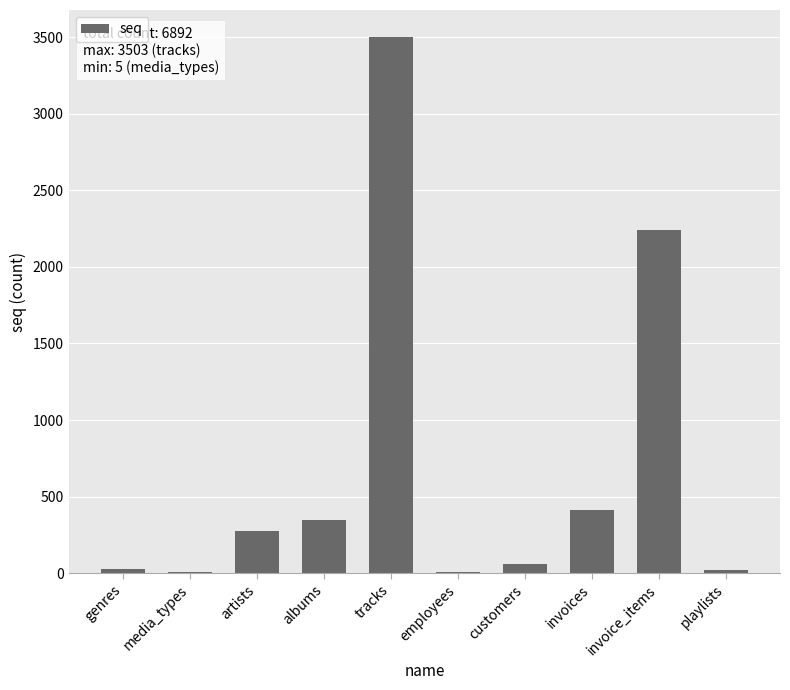

The chart shows a value of 18 at playlists. True or false?

True